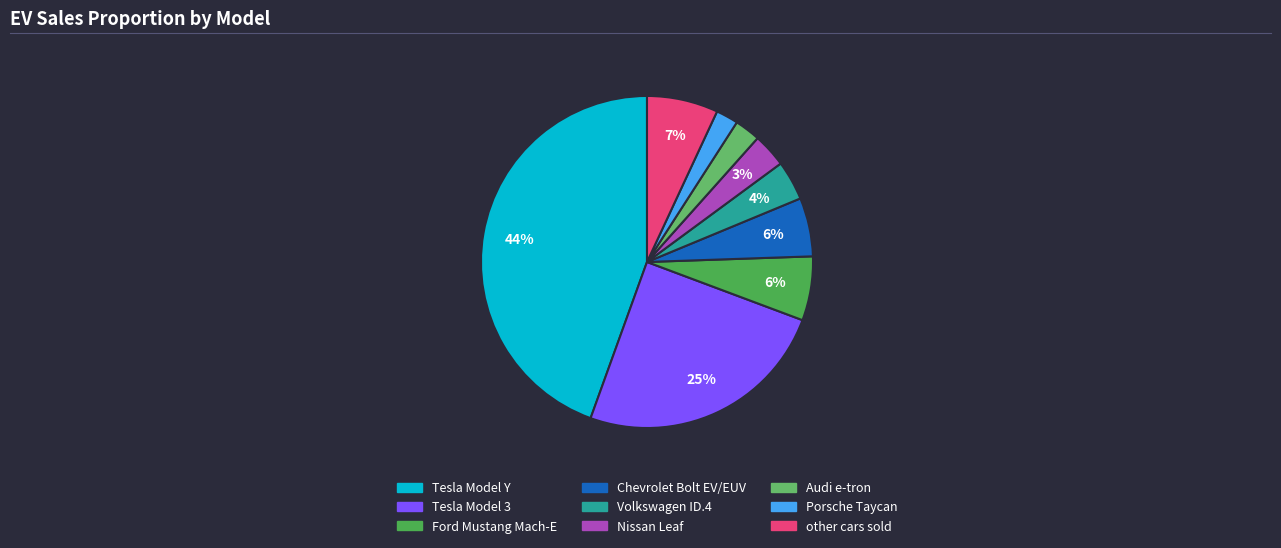

Combined, do Porsche Taycan and Volkswagen ID.4 account for over 50%?

No